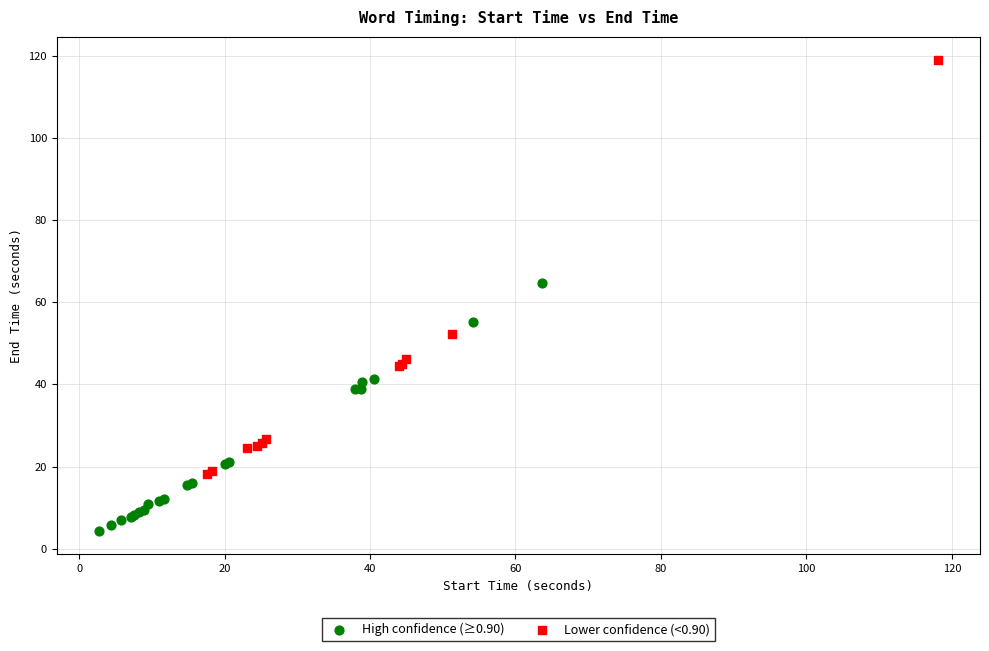

Which series reaches the maximum Y coordinate?

Lower confidence (<0.90)